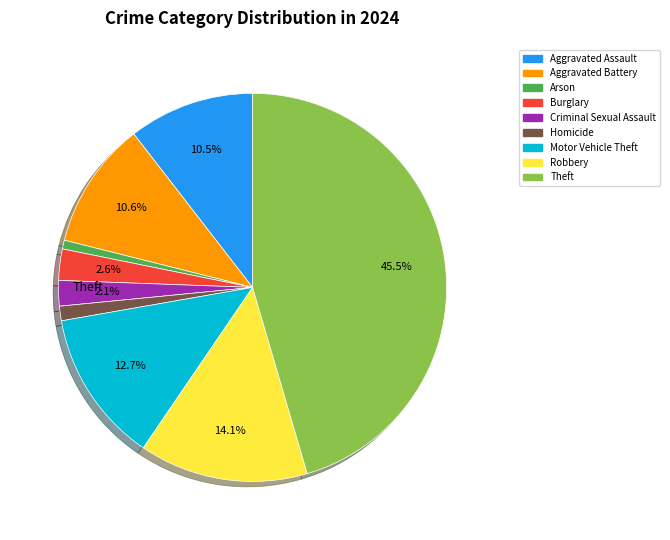

Is Criminal Sexual Assault the majority of the pie?

No